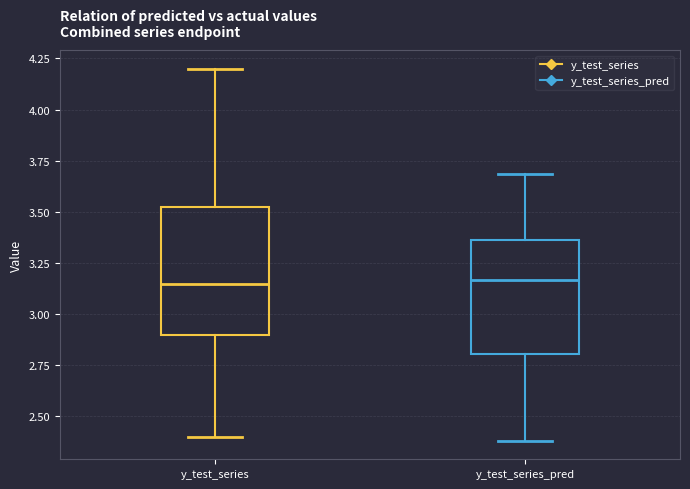

Which box is the tallest, from its lower edge to its upper edge?

y_test_series